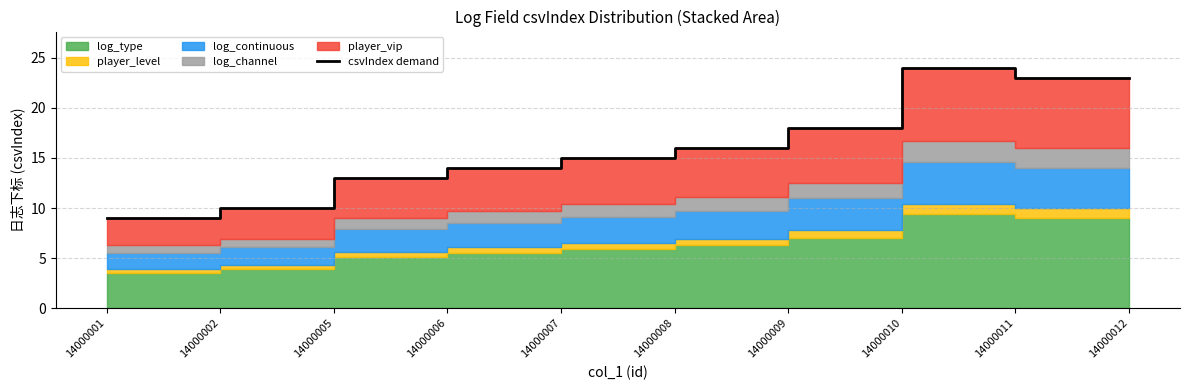

Does the chart display data point markers on the line(s)?

No